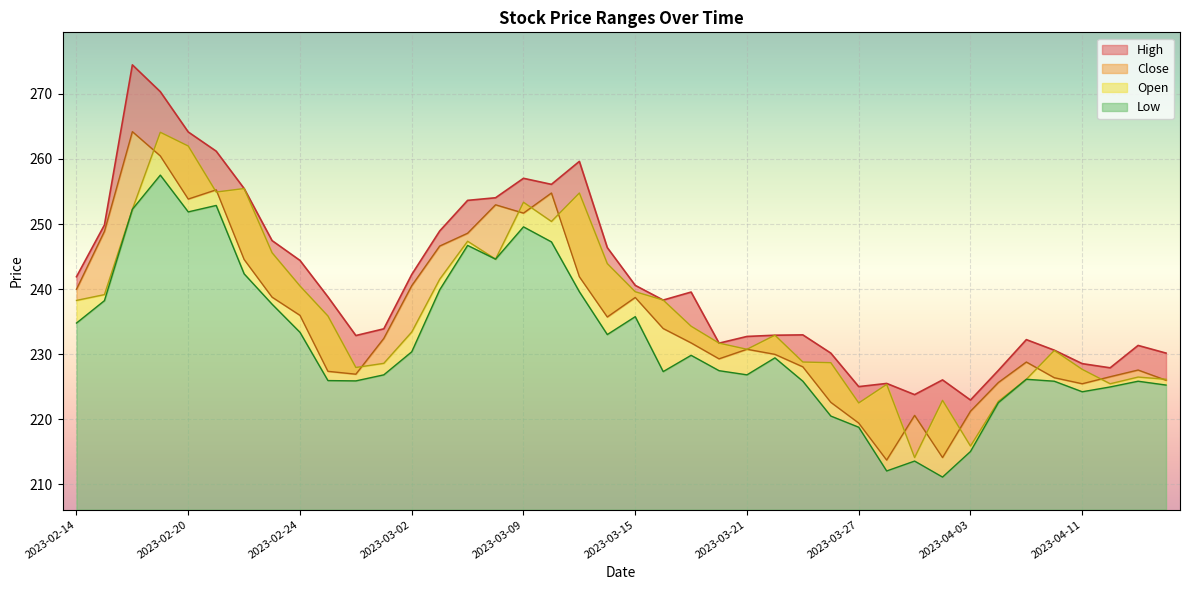

How many distinct data groups are displayed?

4